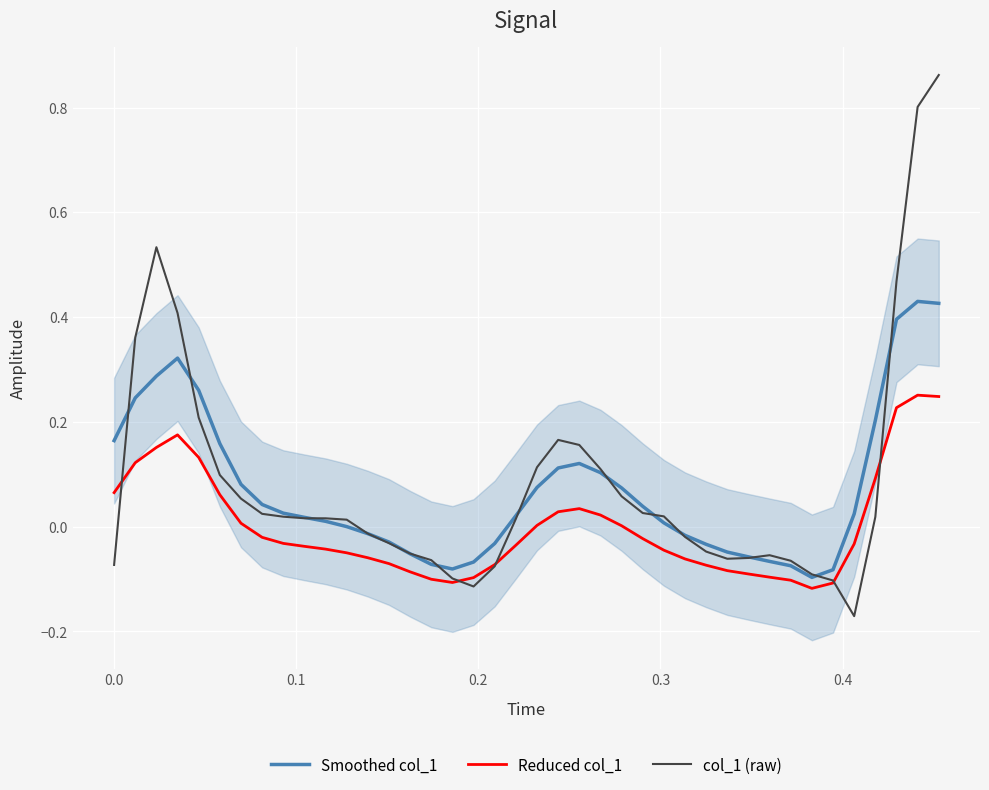

How many interior local valleys does the Reduced col_1 series have?

2